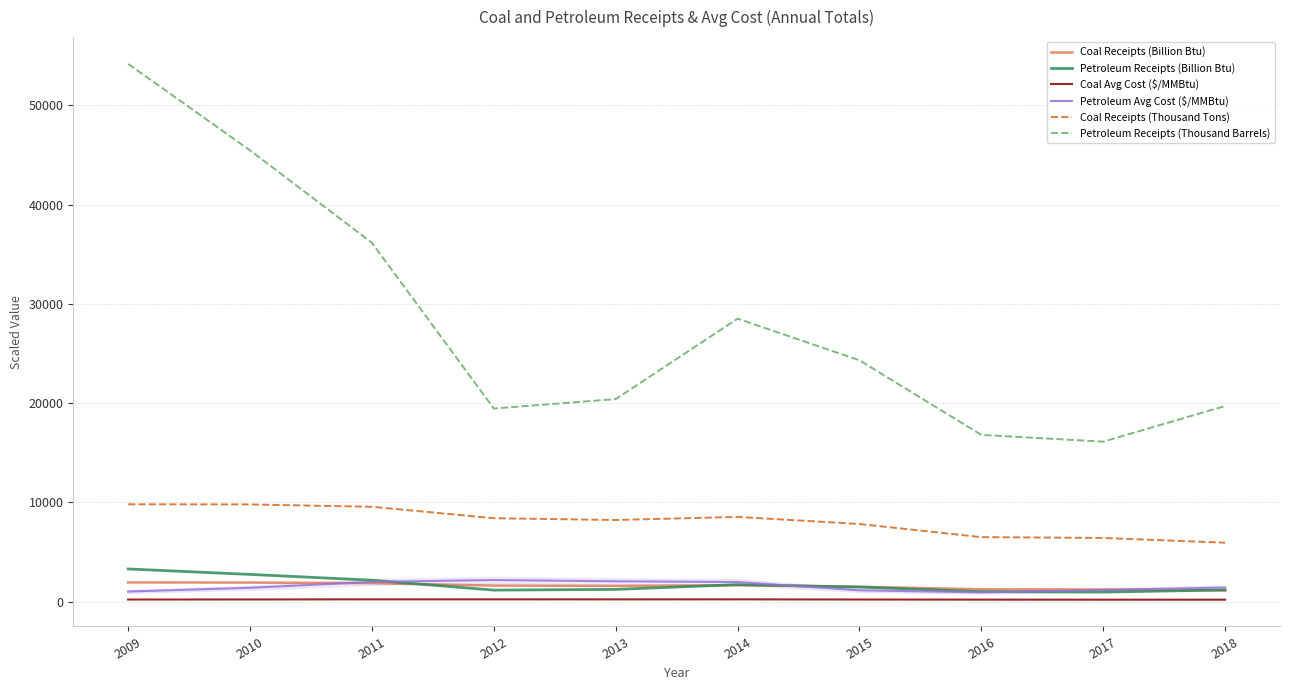

How many interior local peaks does the Coal Receipts (Billion Btu) series have?

1